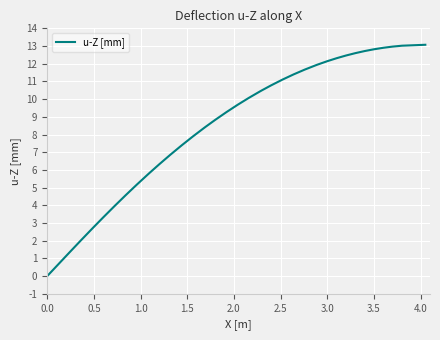

What is the difference between the maximum and minimum values?

13.1